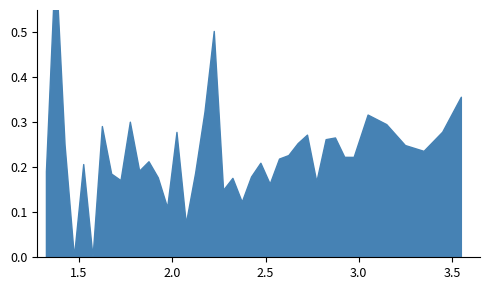

Which has a higher value, 0.75 or 0.75?

0.75